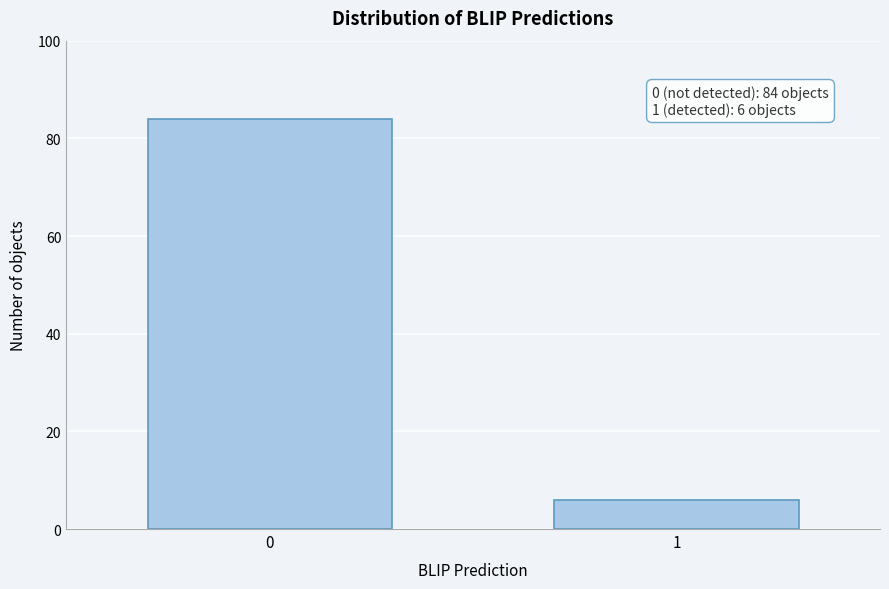

Reading left to right, what are all the values shown in this chart?

0=84	1=6